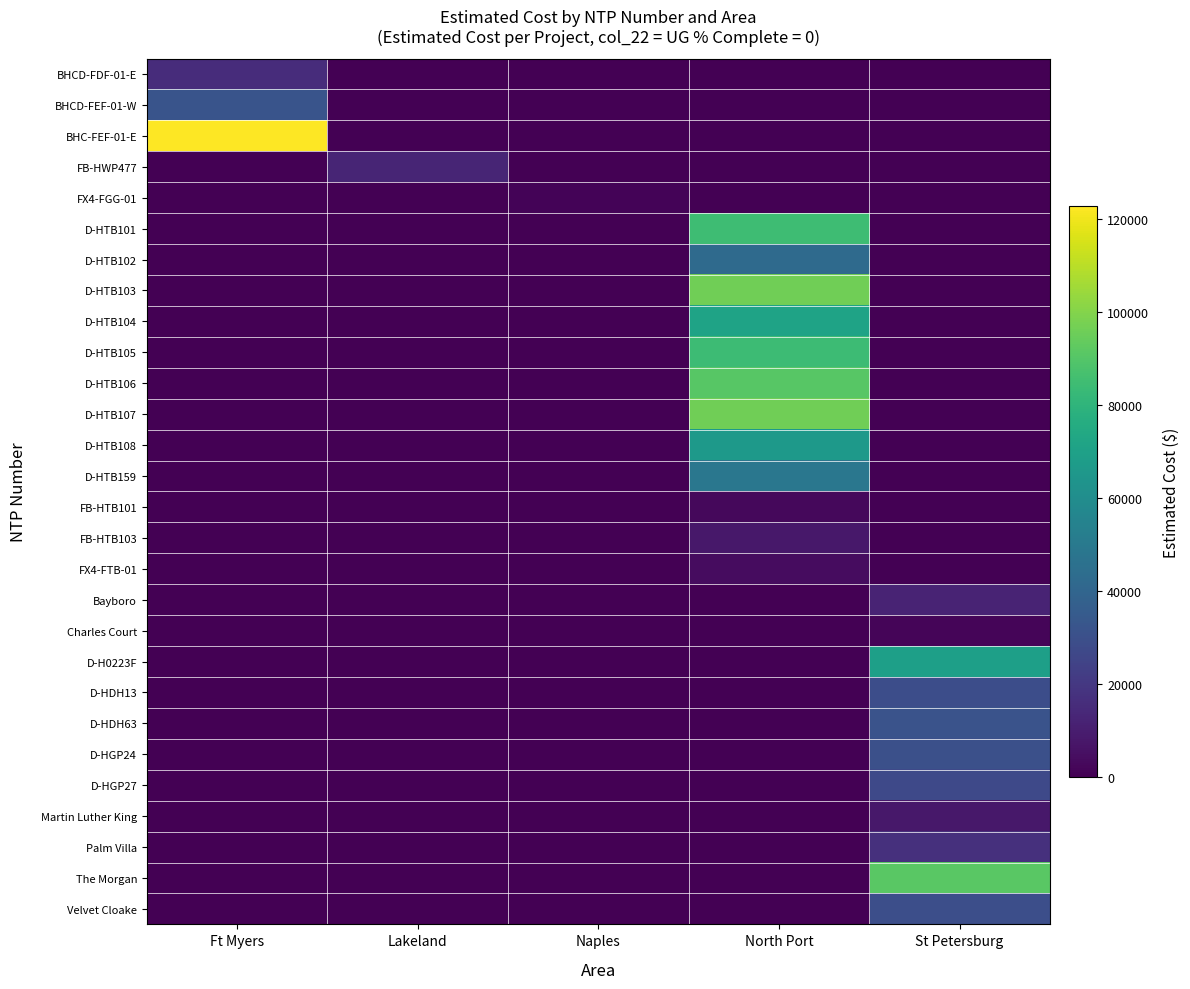

Reading left to right, what are all the values shown in this chart?

BHCD-FDF-01-E: Ft Myers=15436.9	Lakeland=0.0	Naples=0.0	North Port=0.0	St Petersburg=0.0
BHCD-FEF-01-W: Ft Myers=31717.7	Lakeland=0.0	Naples=0.0	North Port=0.0	St Petersburg=0.0
BHC-FEF-01-E: Ft Myers=122715.9	Lakeland=0.0	Naples=0.0	North Port=0.0	St Petersburg=0.0
FB-HWP477: Ft Myers=0.0	Lakeland=12886.4	Naples=0.0	North Port=0.0	St Petersburg=0.0
FX4-FGG-01: Ft Myers=0.0	Lakeland=0.0	Naples=1343.9	North Port=0.0	St Petersburg=0.0
D-HTB101: Ft Myers=0.0	Lakeland=0.0	Naples=0.0	North Port=84564.5	St Petersburg=0.0
D-HTB102: Ft Myers=0.0	Lakeland=0.0	Naples=0.0	North Port=42408.0	St Petersburg=0.0
D-HTB103: Ft Myers=0.0	Lakeland=0.0	Naples=0.0	North Port=96198.5	St Petersburg=0.0
D-HTB104: Ft Myers=0.0	Lakeland=0.0	Naples=0.0	North Port=71001.0	St Petersburg=0.0
D-HTB105: Ft Myers=0.0	Lakeland=0.0	Naples=0.0	North Port=84103.0	St Petersburg=0.0
D-HTB106: Ft Myers=0.0	Lakeland=0.0	Naples=0.0	North Port=90832.0	St Petersburg=0.0
D-HTB107: Ft Myers=0.0	Lakeland=0.0	Naples=0.0	North Port=96242.0	St Petersburg=0.0
D-HTB108: Ft Myers=0.0	Lakeland=0.0	Naples=0.0	North Port=66271.5	St Petersburg=0.0
D-HTB159: Ft Myers=0.0	Lakeland=0.0	Naples=0.0	North Port=48577.0	St Petersburg=0.0
FB-HTB101: Ft Myers=0.0	Lakeland=0.0	Naples=0.0	North Port=2530.0	St Petersburg=0.0
FB-HTB103: Ft Myers=0.0	Lakeland=0.0	Naples=0.0	North Port=7803.1	St Petersburg=0.0
FX4-FTB-01: Ft Myers=0.0	Lakeland=0.0	Naples=0.0	North Port=4254.7	St Petersburg=0.0
Bayboro: Ft Myers=0.0	Lakeland=0.0	Naples=0.0	North Port=0.0	St Petersburg=12213.7
Charles Court: Ft Myers=0.0	Lakeland=0.0	Naples=0.0	North Port=0.0	St Petersburg=1618.8
D-H0223F: Ft Myers=0.0	Lakeland=0.0	Naples=0.0	North Port=0.0	St Petersburg=69076.0
D-HDH13: Ft Myers=0.0	Lakeland=0.0	Naples=0.0	North Port=0.0	St Petersburg=28762.0
D-HDH63: Ft Myers=0.0	Lakeland=0.0	Naples=0.0	North Port=0.0	St Petersburg=31560.0
D-HGP24: Ft Myers=0.0	Lakeland=0.0	Naples=0.0	North Port=0.0	St Petersburg=29812.0
D-HGP27: Ft Myers=0.0	Lakeland=0.0	Naples=0.0	North Port=0.0	St Petersburg=26964.0
Martin Luther King: Ft Myers=0.0	Lakeland=0.0	Naples=0.0	North Port=0.0	St Petersburg=7844.4
Palm Villa: Ft Myers=0.0	Lakeland=0.0	Naples=0.0	North Port=0.0	St Petersburg=17100.2
The Morgan: Ft Myers=0.0	Lakeland=0.0	Naples=0.0	North Port=0.0	St Petersburg=91420.9
Velvet Cloake: Ft Myers=0.0	Lakeland=0.0	Naples=0.0	North Port=0.0	St Petersburg=29508.9